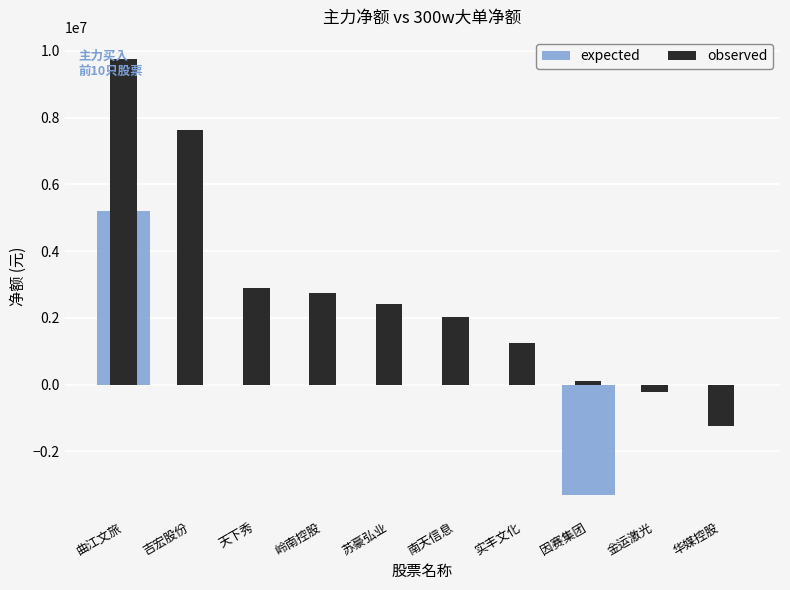

What is the total value across all series at 因赛集团?

-3179433